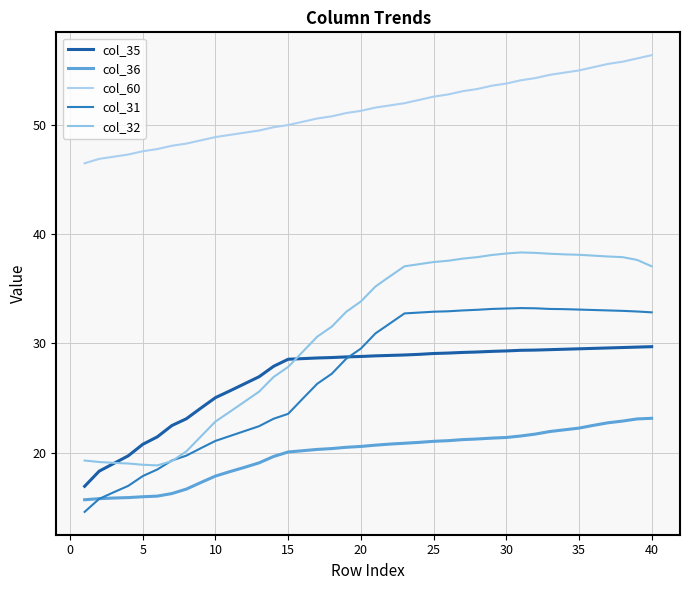

What is the average value of the col_31 series?

27.2